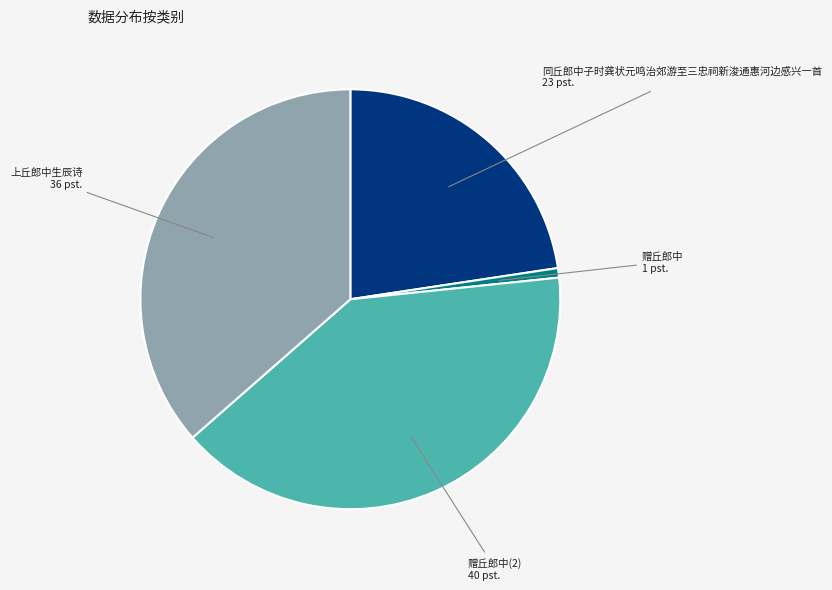

Does 同丘郎中子时龚状元鸣治郊游至三忠祠新浚通惠河边感兴一首 account for over 50% of the chart?

No